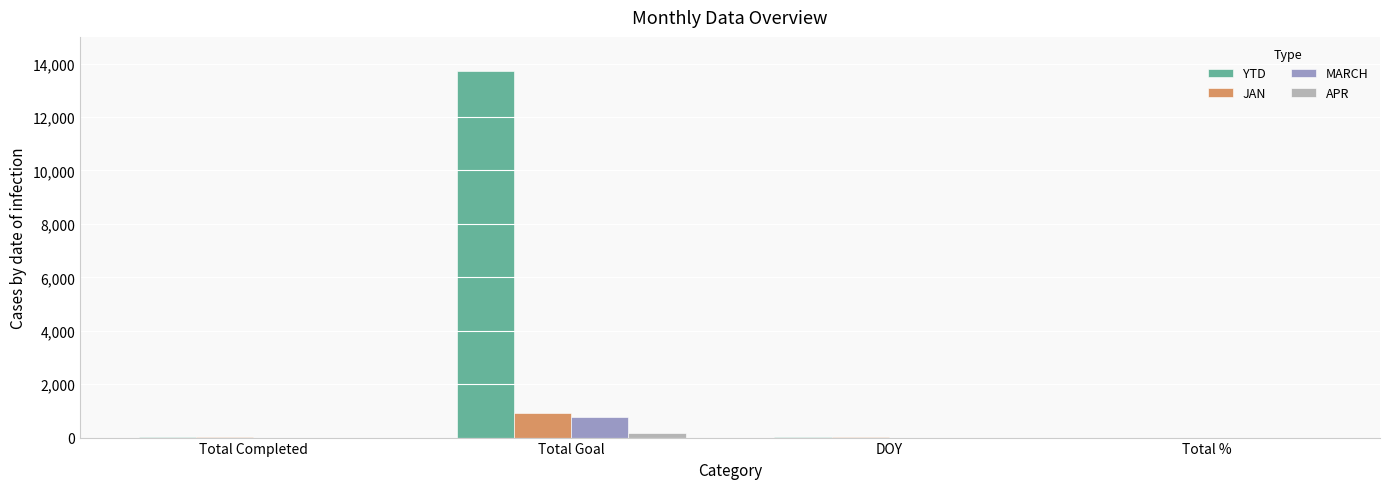

What is the maximum value for YTD?

13721